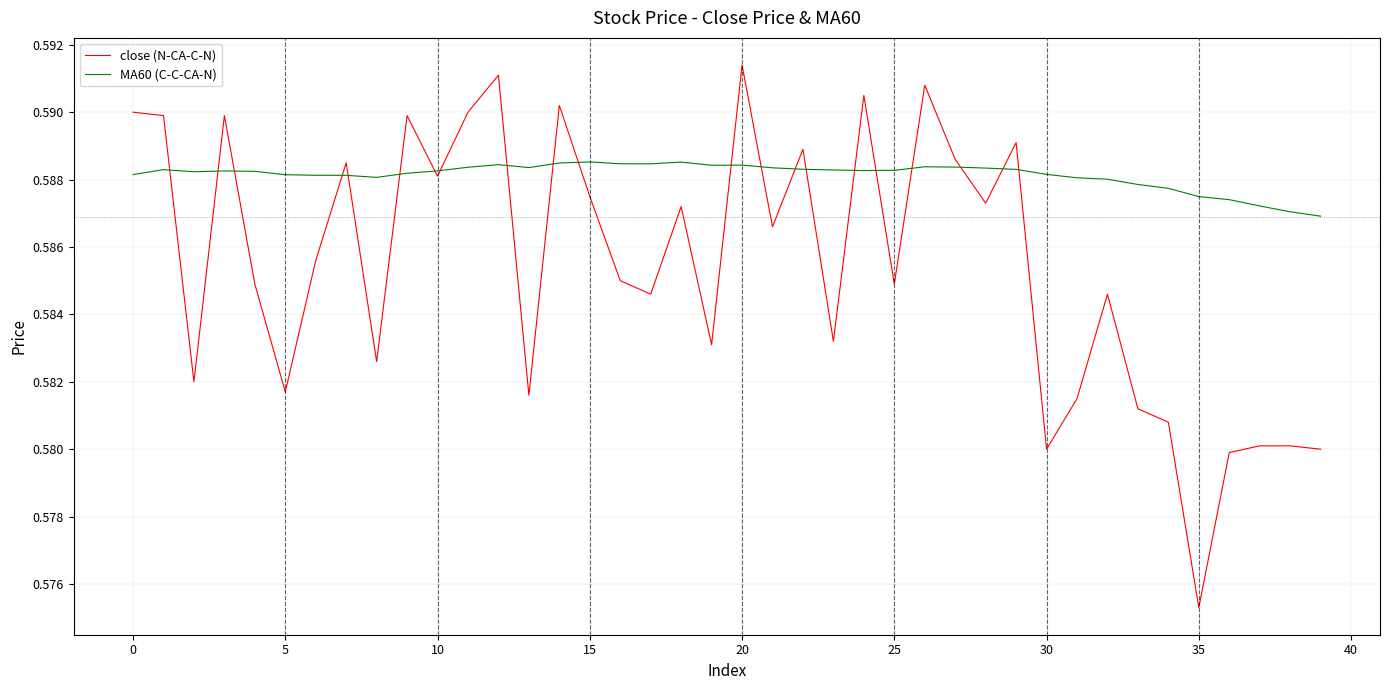

List the series in order of their peak value, highest first.

close (N-CA-C-N), MA60 (C-C-CA-N)